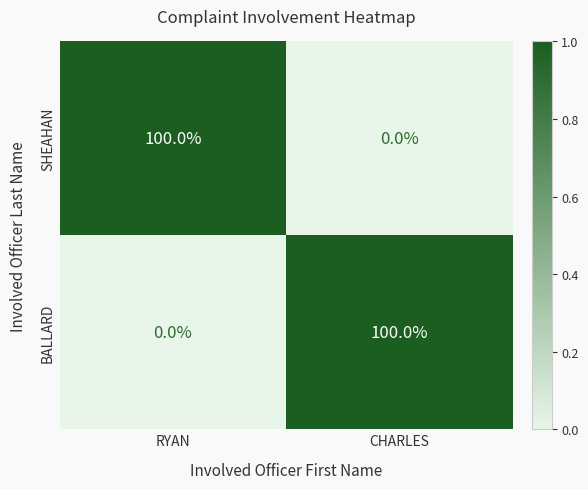

What value does the SHEAHAN series have at RYAN?

100